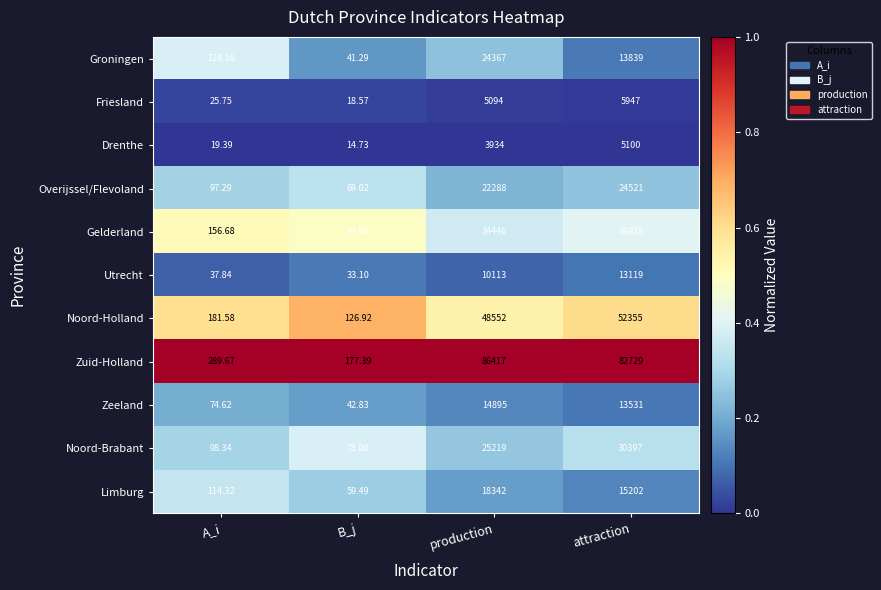

Rank the series at attraction from highest to lowest value.

Zuid-Holland, Noord-Holland, Gelderland, Noord-Brabant, Overijssel/Flevoland, Limburg, Groningen, Zeeland, Utrecht, Friesland, Drenthe